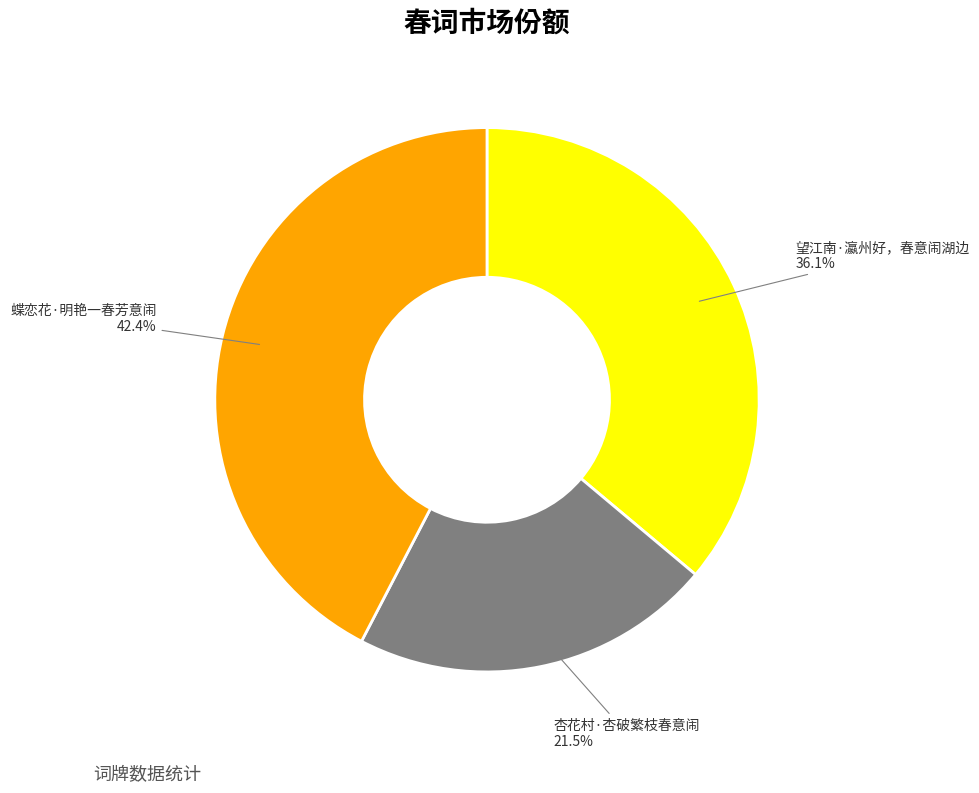

Is there any slice that represents more than half of the pie?

No